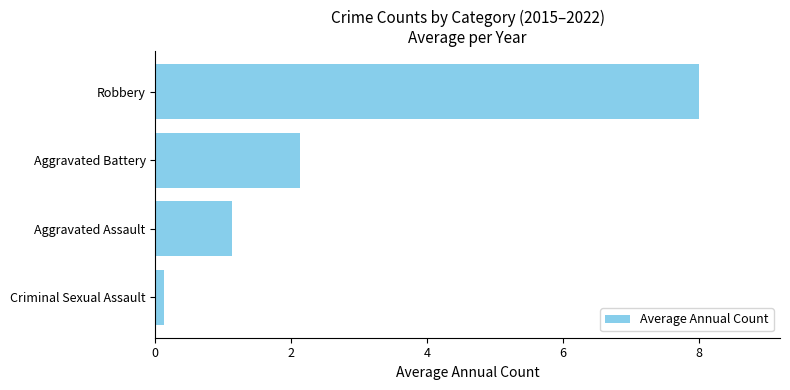

Where is the data nearest to the value 4?

Aggravated Battery